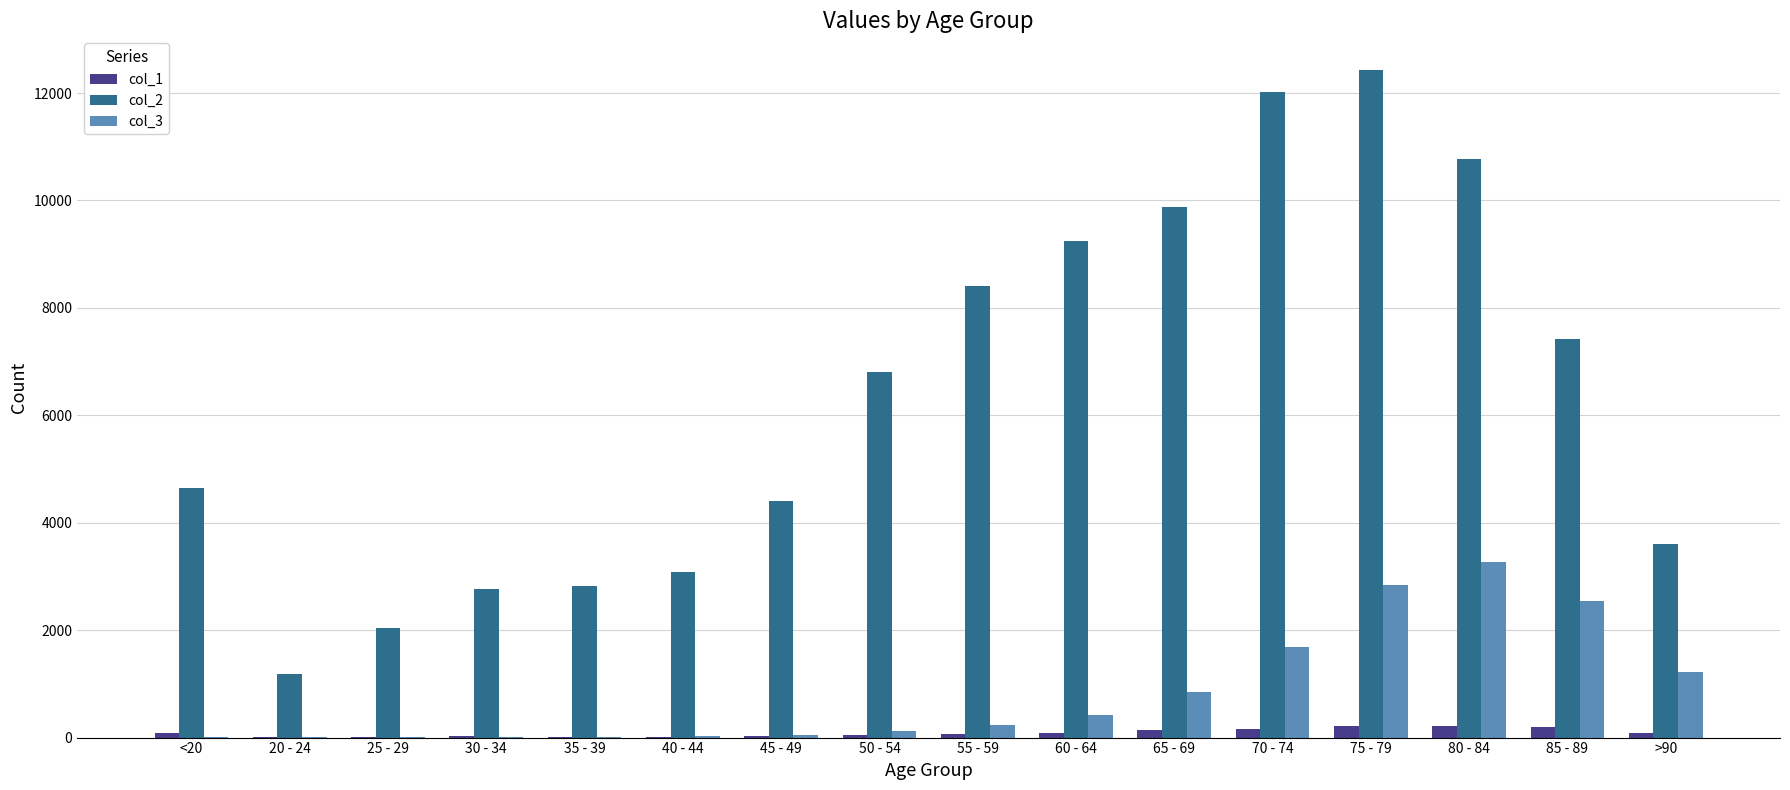

What is the greatest value displayed?

12434